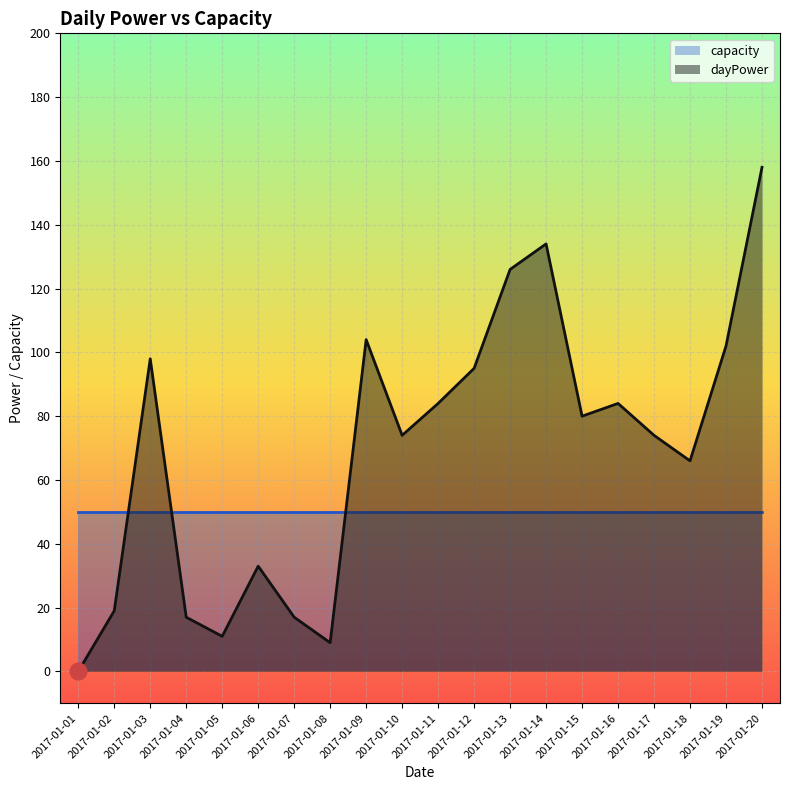

Reading left to right, transcribe all the data shown in this chart.

0	19	98	17	11	33	17	9	104	74	84	95	126	134	80	84	74	66	102	158